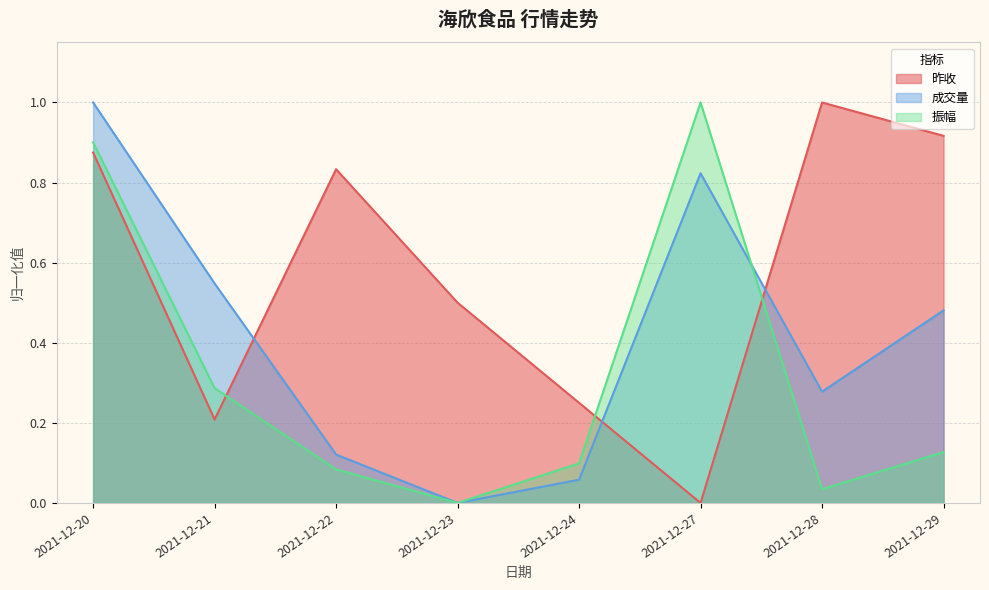

What is the value of the 成交量 point at the 2nd from the left?

0.5